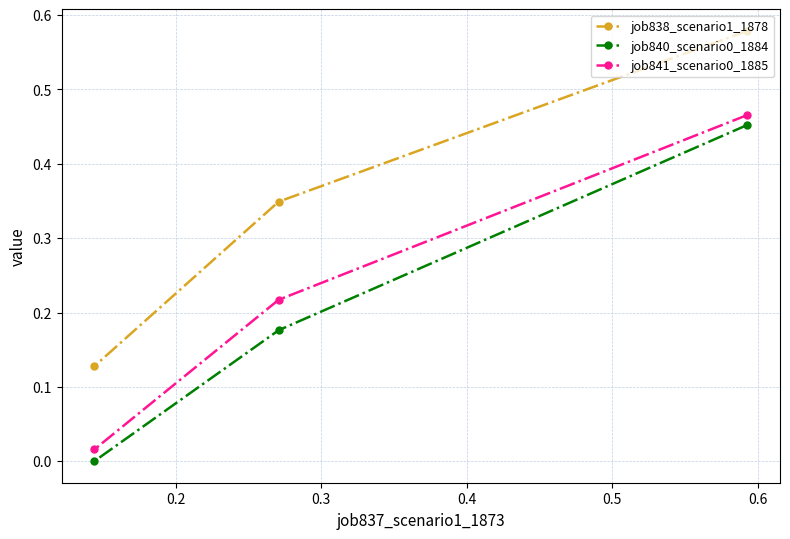

Which series has the largest total across all categories?

job838_scenario1_1878